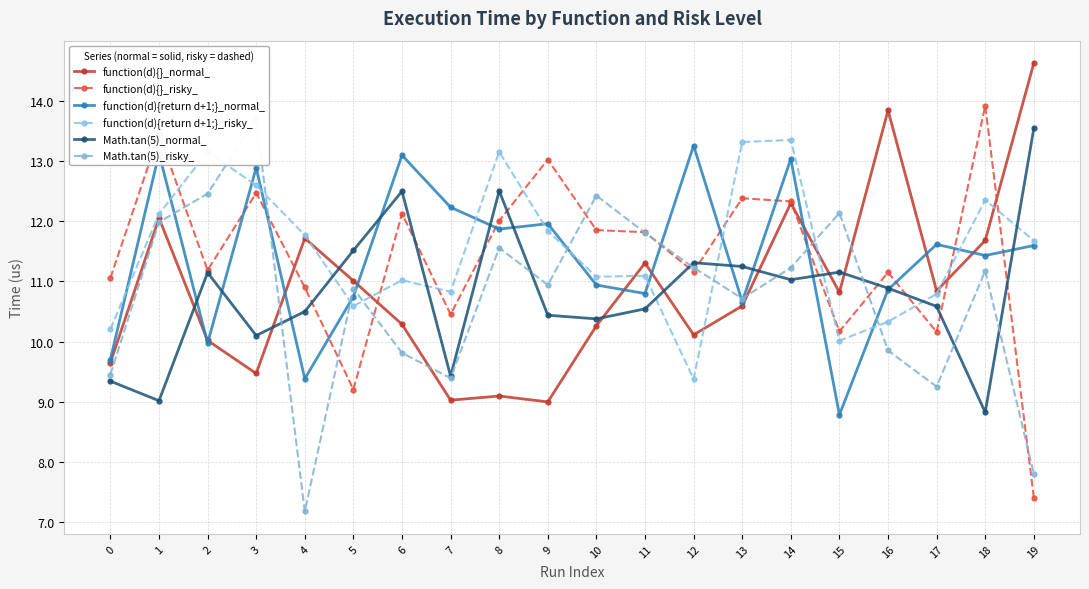

Is it true that Math.tan(5)_normal_ equals 2.2 at 1?

False